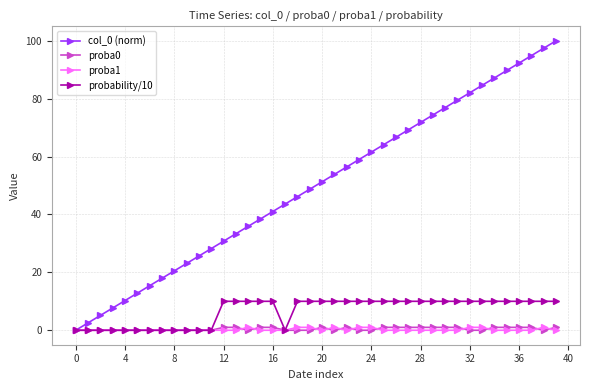

Which series has the largest total across all categories?

col_0 (norm)